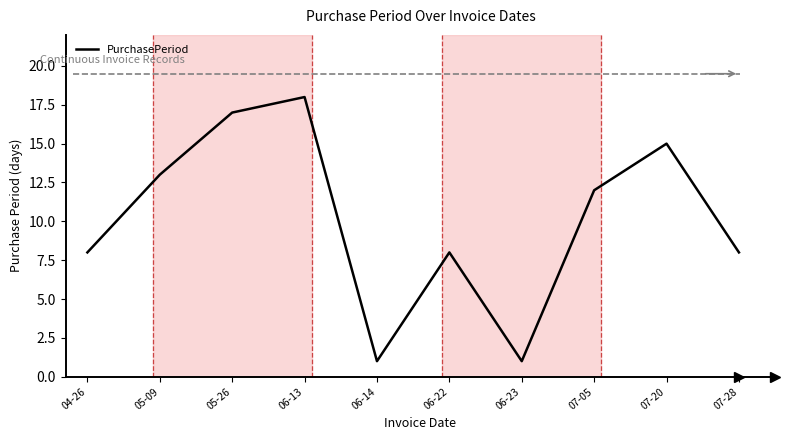

What is the difference between the values at 07-20 and 06-13?

3